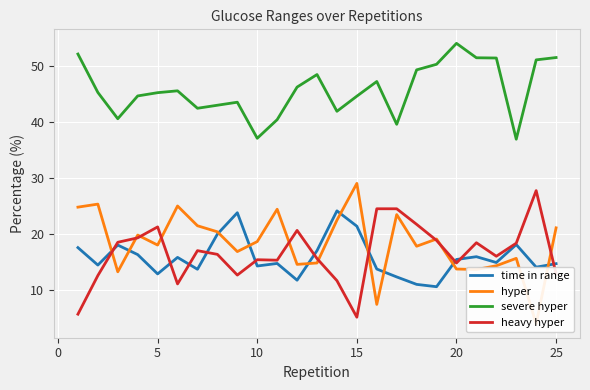

How many interior local peaks does the severe hyper series have?

5